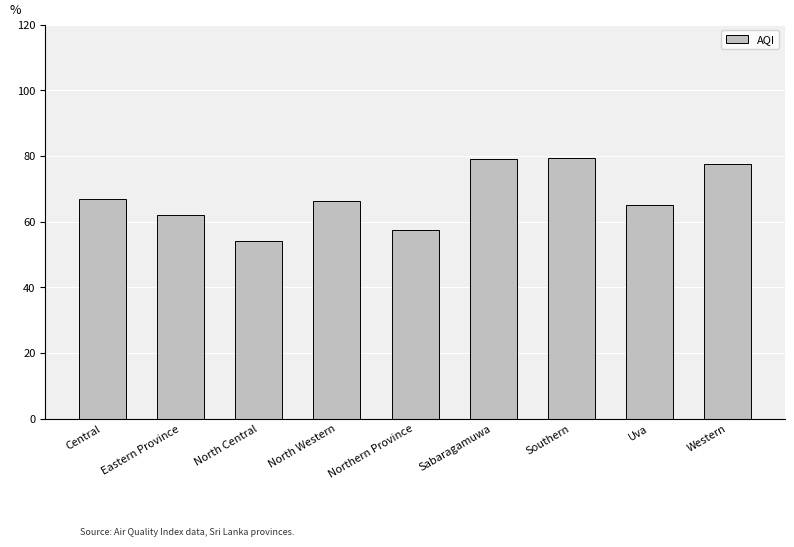

Count the number of data series in this chart.

1